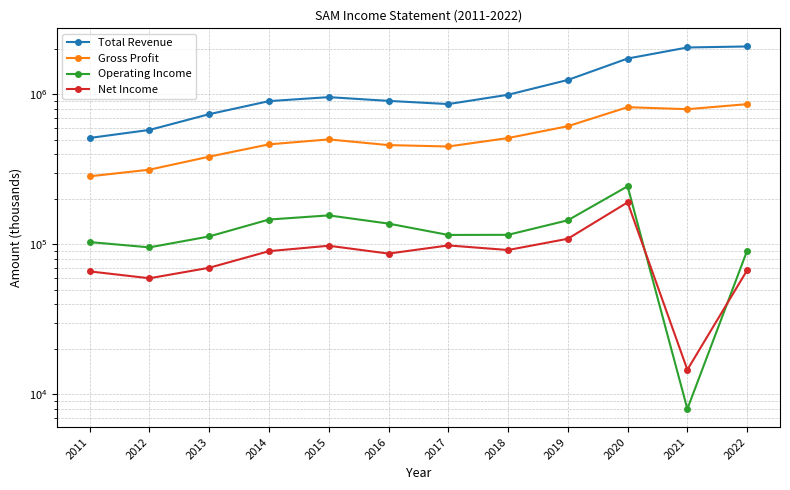

At 2019, list the series in order from smallest to largest.

Net Income, Operating Income, Gross Profit, Total Revenue